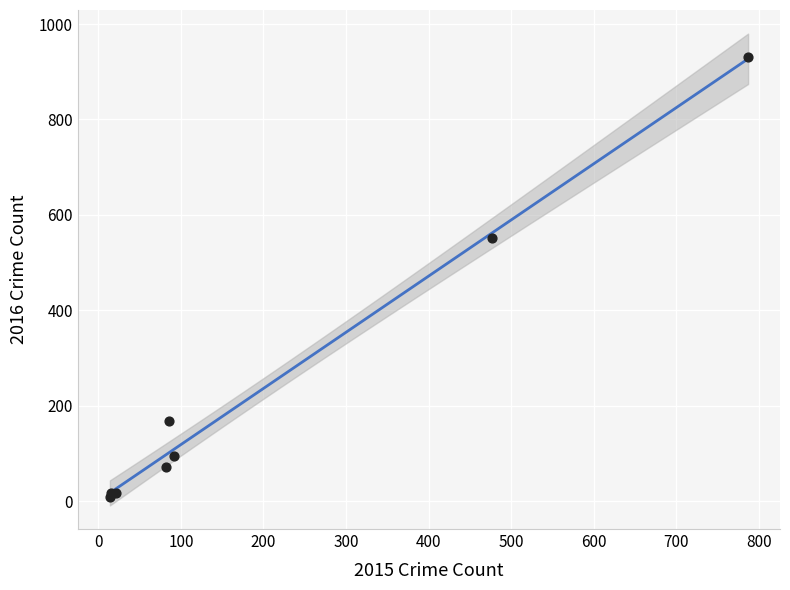

What Y value in the scatter plot is closest to 469?

552